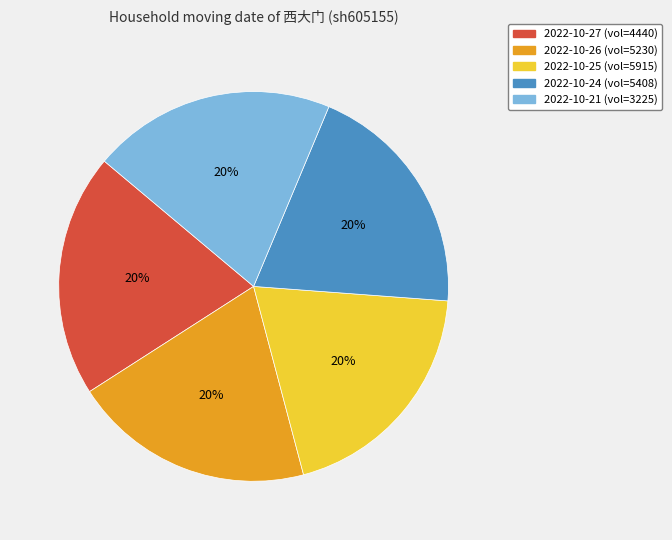

To the nearest percent, what is the average slice percentage?

20%